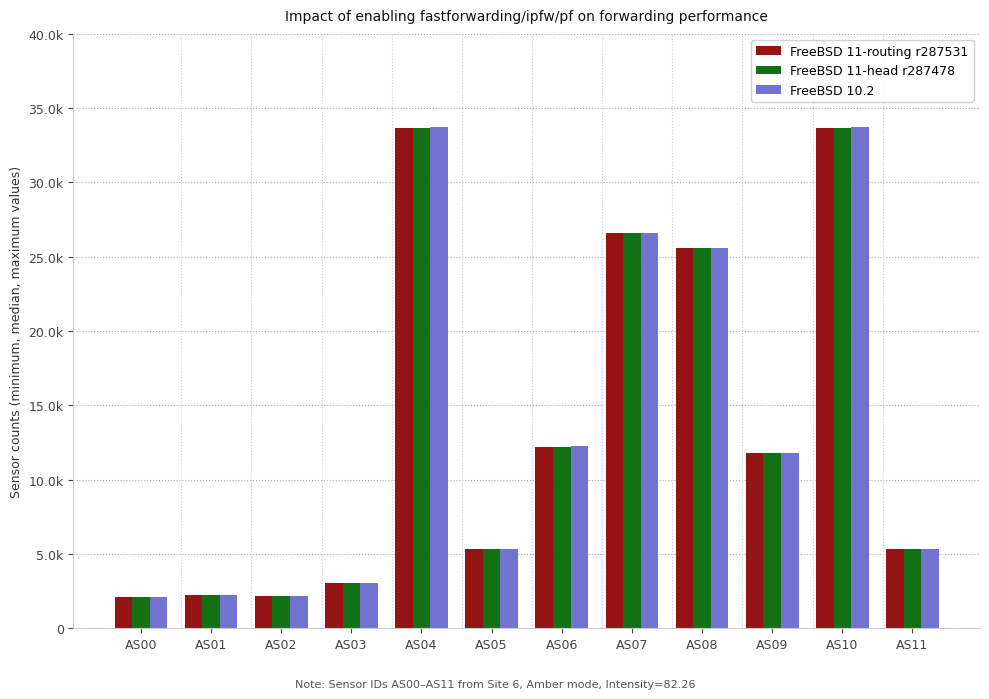

Does the chart contain stacked bars?

No